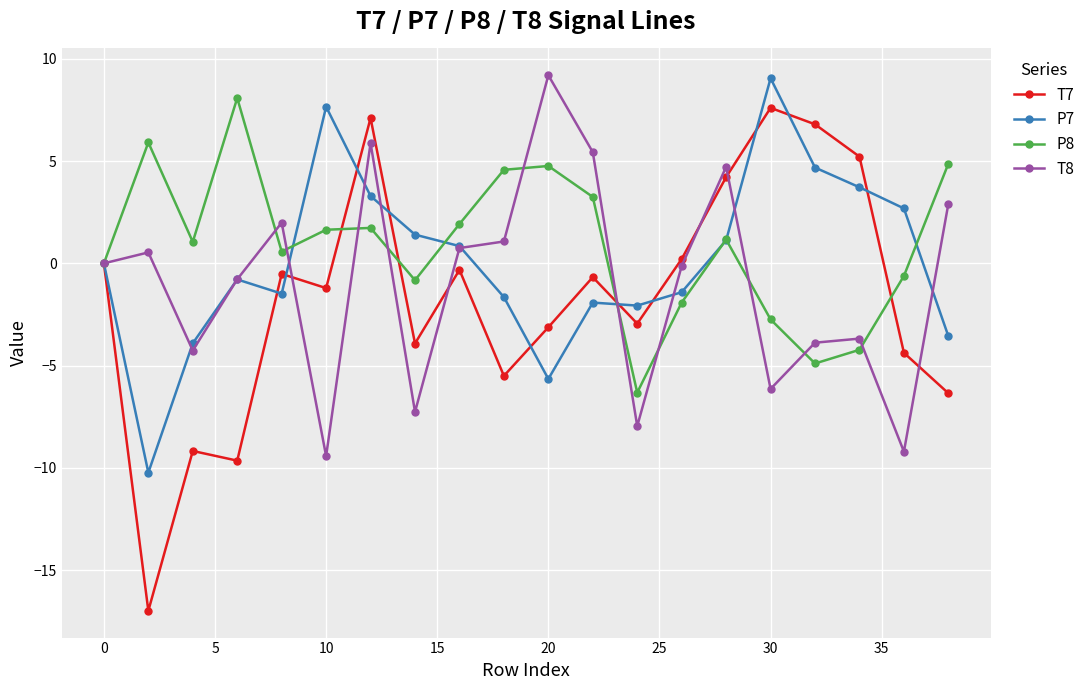

Rank the series by their average value, from highest to lowest.

P8, P7, T8, T7